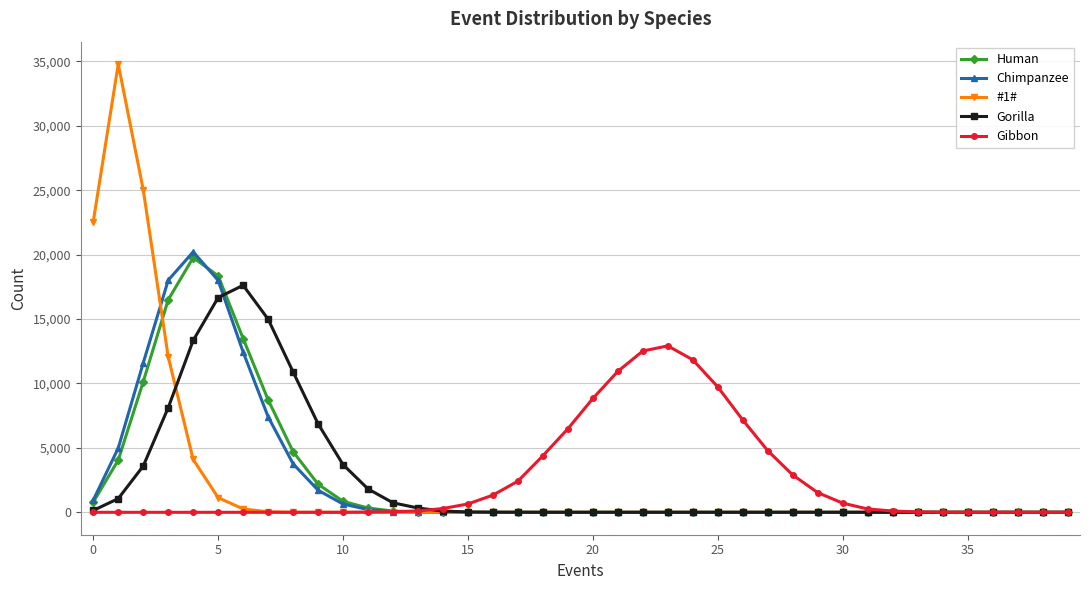

Which series has the largest range (max minus min)?

#1#